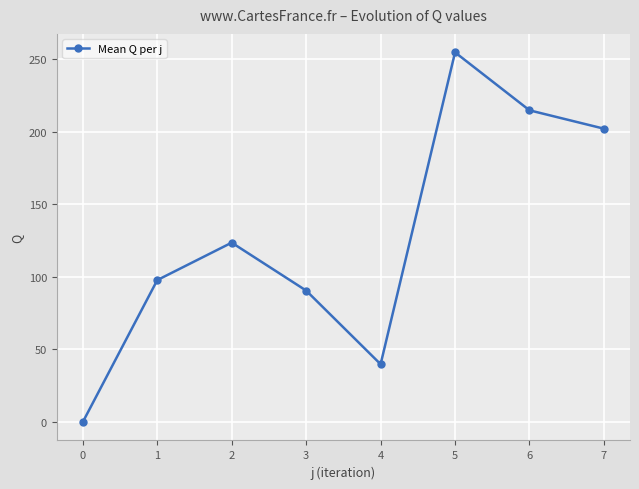

List the labels in order of value, smallest first.

0, 4, 3, 1, 2, 7, 6, 5